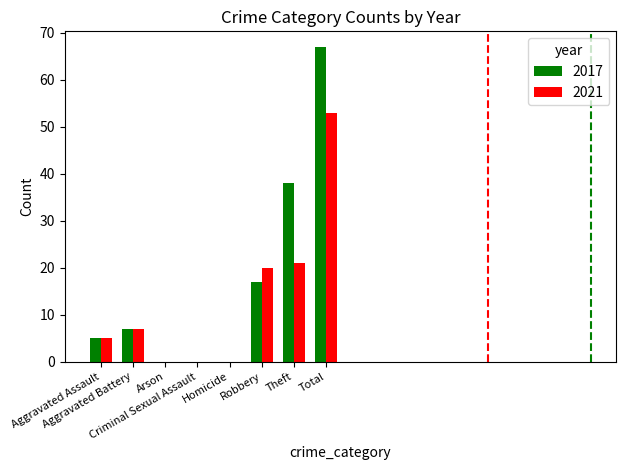

At which label is 2017 closest to 33?

Theft